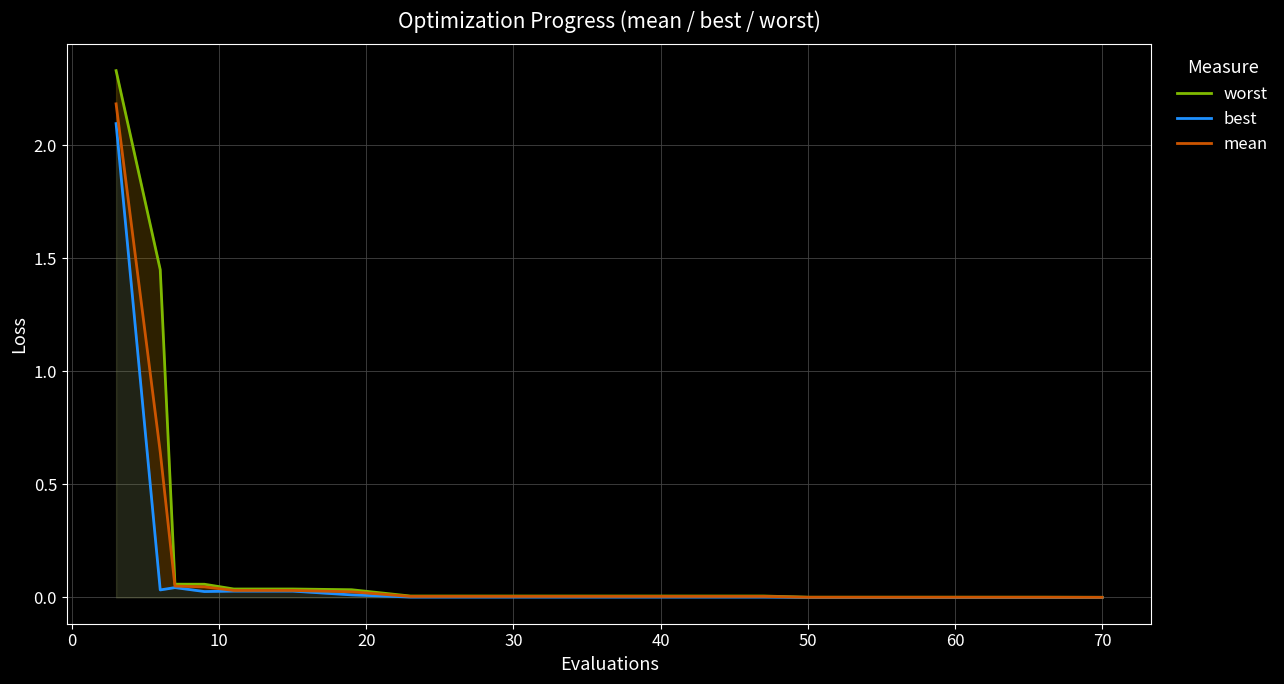

What are all the series names shown in the legend?

worst, best, mean